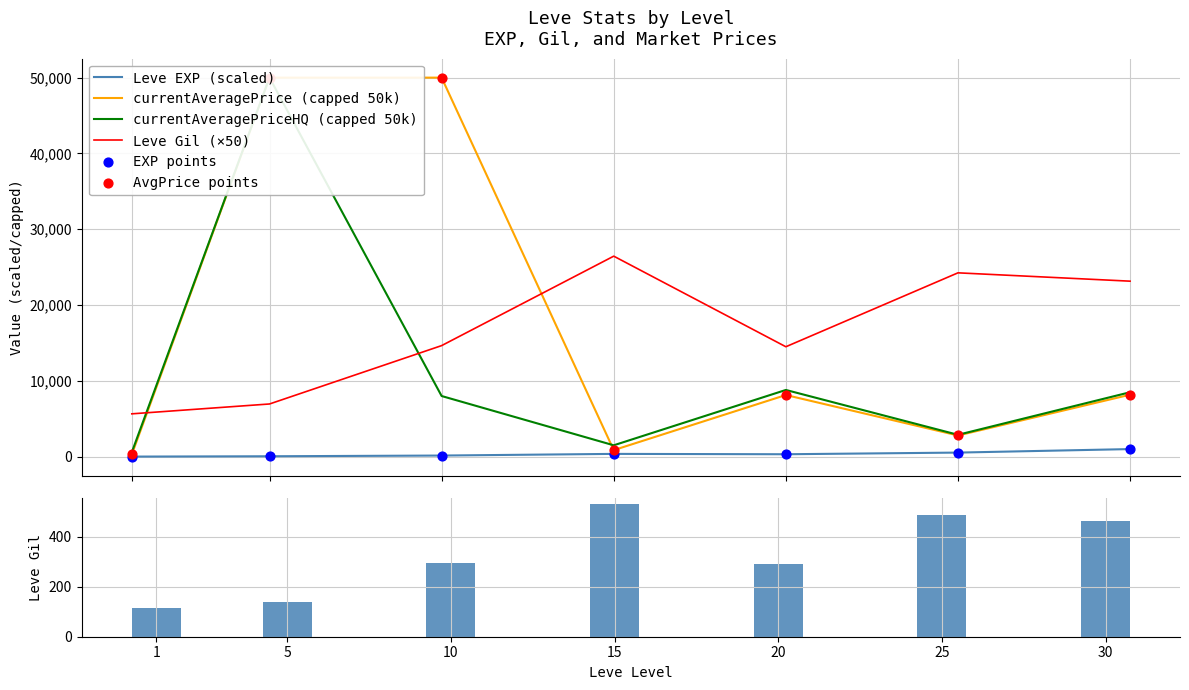

At which category is the sum across all series the highest?

5